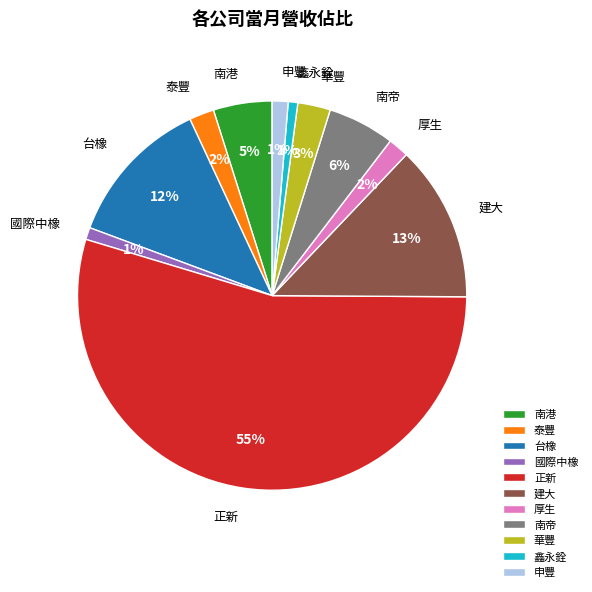

Which has a higher value, 台橡 or 泰豐?

台橡